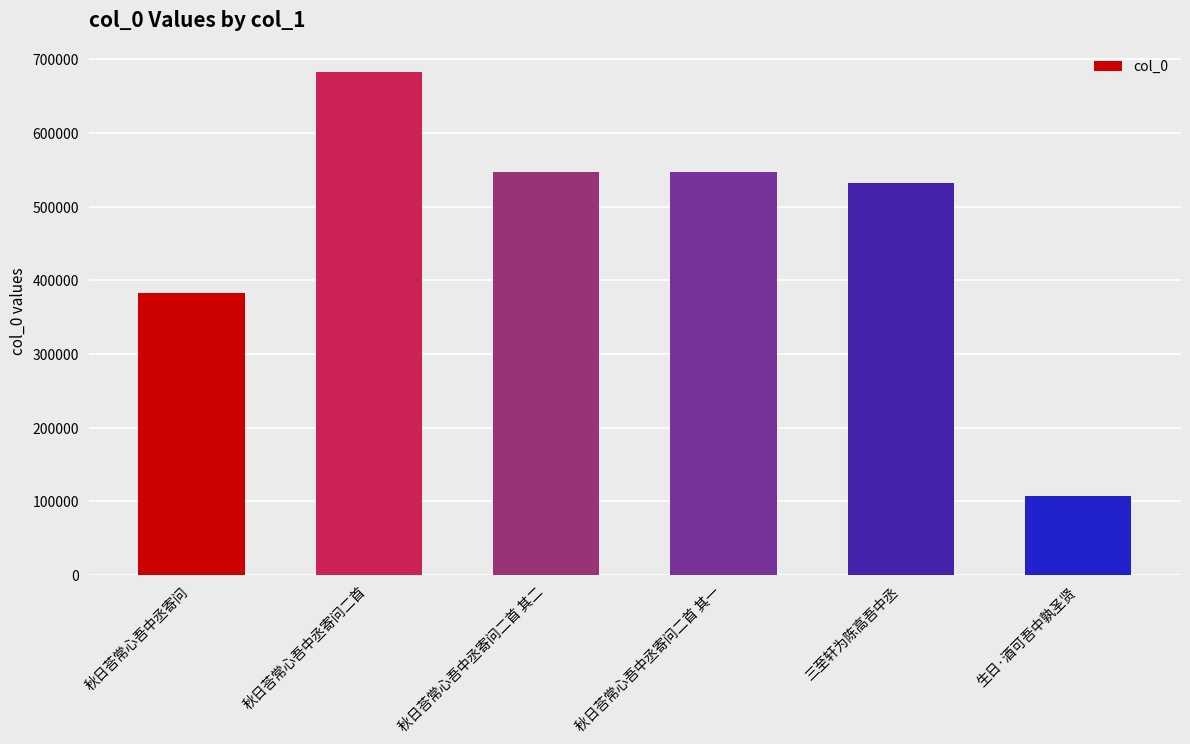

What is the average value?

466384